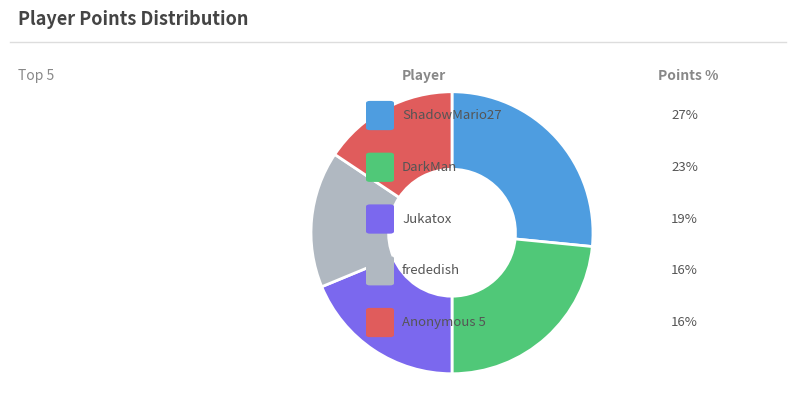

Does any single category account for the majority?

No